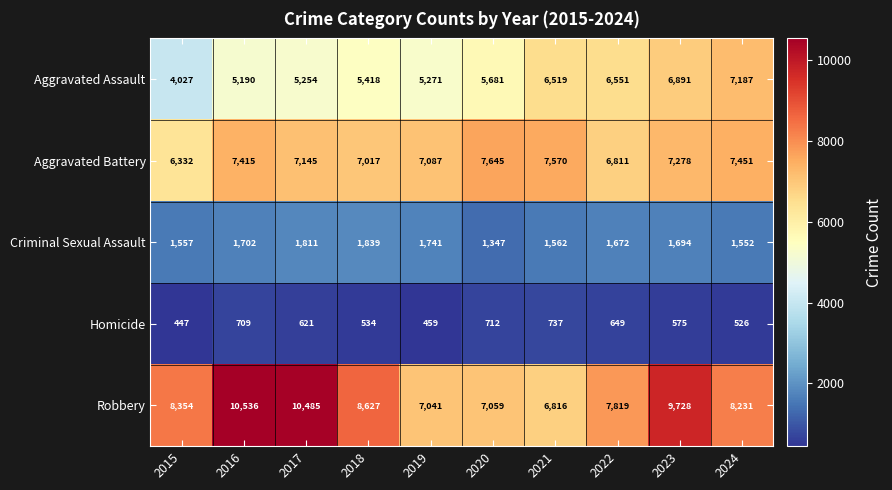

At which label is Aggravated Battery closest to 6988?

2018